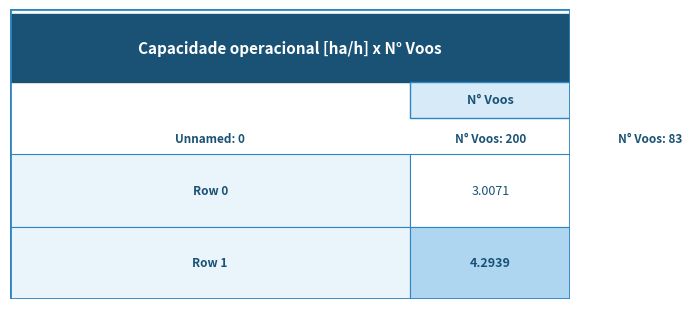

The Row 1 series shows 4.3 at 1. True or false?

True